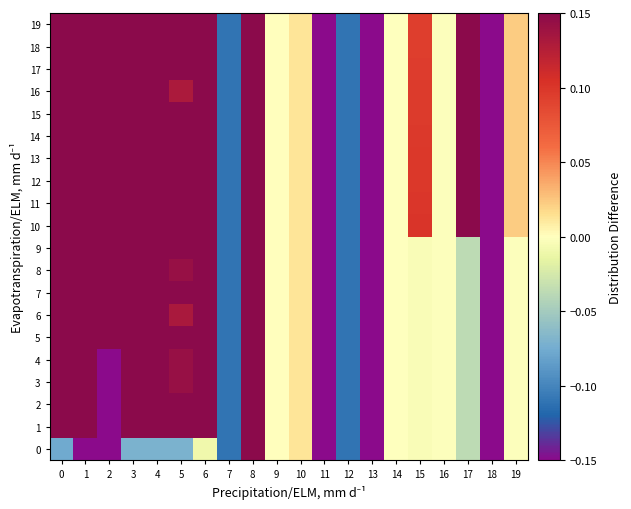

Reading left to right, what are all the values shown in this chart?

0: 0=-0.1	1=-0.1	2=-0.1	3=-0.1	4=-0.1	5=-0.1	6=-0.0	7=-0.1	8=0.1	9=0.0	10=0.0	11=-0.1	12=-0.1	13=-0.1	14=-0.0	15=-0.0	16=-0.0	17=-0.0	18=-0.1	19=-0.0
1: 0=0.1	1=0.1	2=-0.1	3=0.1	4=0.1	5=0.1	6=0.1	7=-0.1	8=0.1	9=0.0	10=0.0	11=-0.1	12=-0.1	13=-0.1	14=-0.0	15=-0.0	16=-0.0	17=-0.0	18=-0.1	19=-0.0
2: 0=0.1	1=0.1	2=-0.1	3=0.1	4=0.1	5=0.1	6=0.1	7=-0.1	8=0.1	9=0.0	10=0.0	11=-0.1	12=-0.1	13=-0.1	14=-0.0	15=-0.0	16=-0.0	17=-0.0	18=-0.1	19=-0.0
3: 0=0.1	1=0.1	2=-0.1	3=0.1	4=0.1	5=0.1	6=0.1	7=-0.1	8=0.1	9=0.0	10=0.0	11=-0.1	12=-0.1	13=-0.1	14=-0.0	15=-0.0	16=-0.0	17=-0.0	18=-0.1	19=-0.0
4: 0=0.1	1=0.1	2=-0.1	3=0.1	4=0.1	5=0.1	6=0.1	7=-0.1	8=0.1	9=0.0	10=0.0	11=-0.1	12=-0.1	13=-0.1	14=-0.0	15=-0.0	16=-0.0	17=-0.0	18=-0.1	19=-0.0
5: 0=0.1	1=0.1	2=0.1	3=0.1	4=0.1	5=0.1	6=0.1	7=-0.1	8=0.1	9=0.0	10=0.0	11=-0.1	12=-0.1	13=-0.1	14=-0.0	15=-0.0	16=-0.0	17=-0.0	18=-0.1	19=-0.0
6: 0=0.1	1=0.1	2=0.1	3=0.1	4=0.1	5=0.1	6=0.1	7=-0.1	8=0.1	9=0.0	10=0.0	11=-0.1	12=-0.1	13=-0.1	14=-0.0	15=-0.0	16=-0.0	17=-0.0	18=-0.1	19=-0.0
7: 0=0.1	1=0.1	2=0.1	3=0.1	4=0.1	5=0.1	6=0.1	7=-0.1	8=0.1	9=0.0	10=0.0	11=-0.1	12=-0.1	13=-0.1	14=-0.0	15=-0.0	16=-0.0	17=-0.0	18=-0.1	19=-0.0
8: 0=0.1	1=0.1	2=0.1	3=0.1	4=0.1	5=0.1	6=0.1	7=-0.1	8=0.1	9=0.0	10=0.0	11=-0.1	12=-0.1	13=-0.1	14=-0.0	15=-0.0	16=-0.0	17=-0.0	18=-0.1	19=-0.0
9: 0=0.1	1=0.1	2=0.1	3=0.1	4=0.1	5=0.1	6=0.1	7=-0.1	8=0.1	9=0.0	10=0.0	11=-0.1	12=-0.1	13=-0.1	14=-0.0	15=-0.0	16=-0.0	17=-0.0	18=-0.1	19=-0.0
10: 0=0.1	1=0.1	2=0.1	3=0.1	4=0.1	5=0.1	6=0.1	7=-0.1	8=0.1	9=0.0	10=0.0	11=-0.1	12=-0.1	13=-0.1	14=-0.0	15=0.1	16=-0.0	17=0.1	18=-0.1	19=0.0
11: 0=0.1	1=0.1	2=0.1	3=0.1	4=0.1	5=0.1	6=0.1	7=-0.1	8=0.1	9=0.0	10=0.0	11=-0.1	12=-0.1	13=-0.1	14=-0.0	15=0.1	16=-0.0	17=0.1	18=-0.1	19=0.0
12: 0=0.1	1=0.1	2=0.1	3=0.1	4=0.1	5=0.1	6=0.1	7=-0.1	8=0.1	9=0.0	10=0.0	11=-0.1	12=-0.1	13=-0.1	14=-0.0	15=0.1	16=-0.0	17=0.1	18=-0.1	19=0.0
13: 0=0.1	1=0.1	2=0.1	3=0.1	4=0.1	5=0.1	6=0.1	7=-0.1	8=0.1	9=0.0	10=0.0	11=-0.1	12=-0.1	13=-0.1	14=-0.0	15=0.1	16=-0.0	17=0.1	18=-0.1	19=0.0
14: 0=0.1	1=0.1	2=0.1	3=0.1	4=0.1	5=0.1	6=0.1	7=-0.1	8=0.1	9=0.0	10=0.0	11=-0.1	12=-0.1	13=-0.1	14=-0.0	15=0.1	16=-0.0	17=0.1	18=-0.1	19=0.0
15: 0=0.1	1=0.1	2=0.1	3=0.1	4=0.1	5=0.1	6=0.1	7=-0.1	8=0.1	9=0.0	10=0.0	11=-0.1	12=-0.1	13=-0.1	14=-0.0	15=0.1	16=-0.0	17=0.1	18=-0.1	19=0.0
16: 0=0.1	1=0.1	2=0.1	3=0.1	4=0.1	5=0.1	6=0.1	7=-0.1	8=0.1	9=0.0	10=0.0	11=-0.1	12=-0.1	13=-0.1	14=-0.0	15=0.1	16=-0.0	17=0.1	18=-0.1	19=0.0
17: 0=0.1	1=0.1	2=0.1	3=0.1	4=0.1	5=0.1	6=0.1	7=-0.1	8=0.1	9=0.0	10=0.0	11=-0.1	12=-0.1	13=-0.1	14=-0.0	15=0.1	16=-0.0	17=0.1	18=-0.1	19=0.0
18: 0=0.1	1=0.1	2=0.1	3=0.1	4=0.1	5=0.1	6=0.1	7=-0.1	8=0.1	9=0.0	10=0.0	11=-0.1	12=-0.1	13=-0.1	14=-0.0	15=0.1	16=-0.0	17=0.1	18=-0.1	19=0.0
19: 0=0.1	1=0.1	2=0.1	3=0.1	4=0.1	5=0.1	6=0.1	7=-0.1	8=0.1	9=0.0	10=0.0	11=-0.1	12=-0.1	13=-0.1	14=-0.0	15=0.1	16=-0.0	17=0.1	18=-0.1	19=0.0